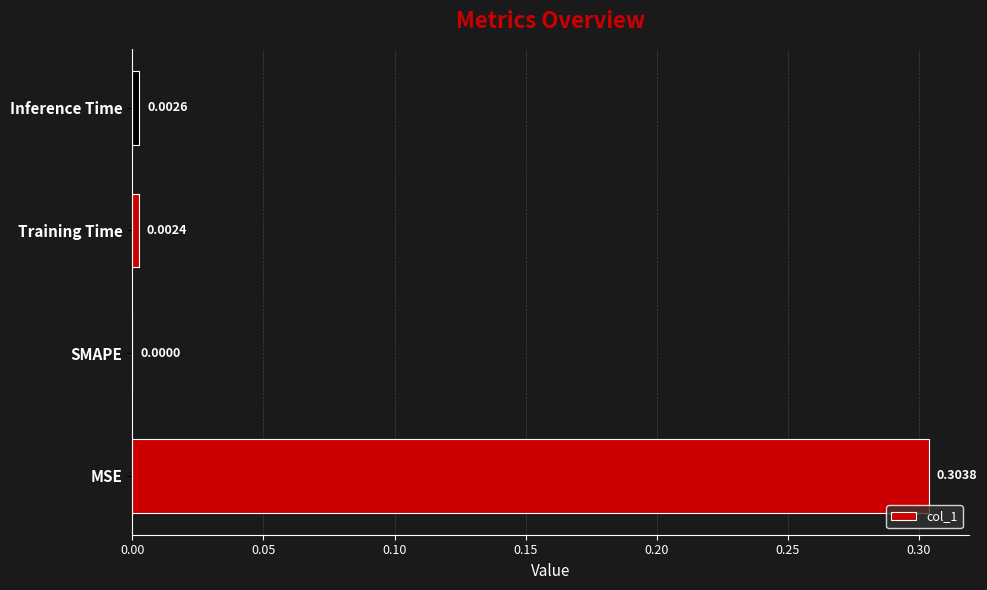

Which label corresponds to the largest value in the chart?

MSE